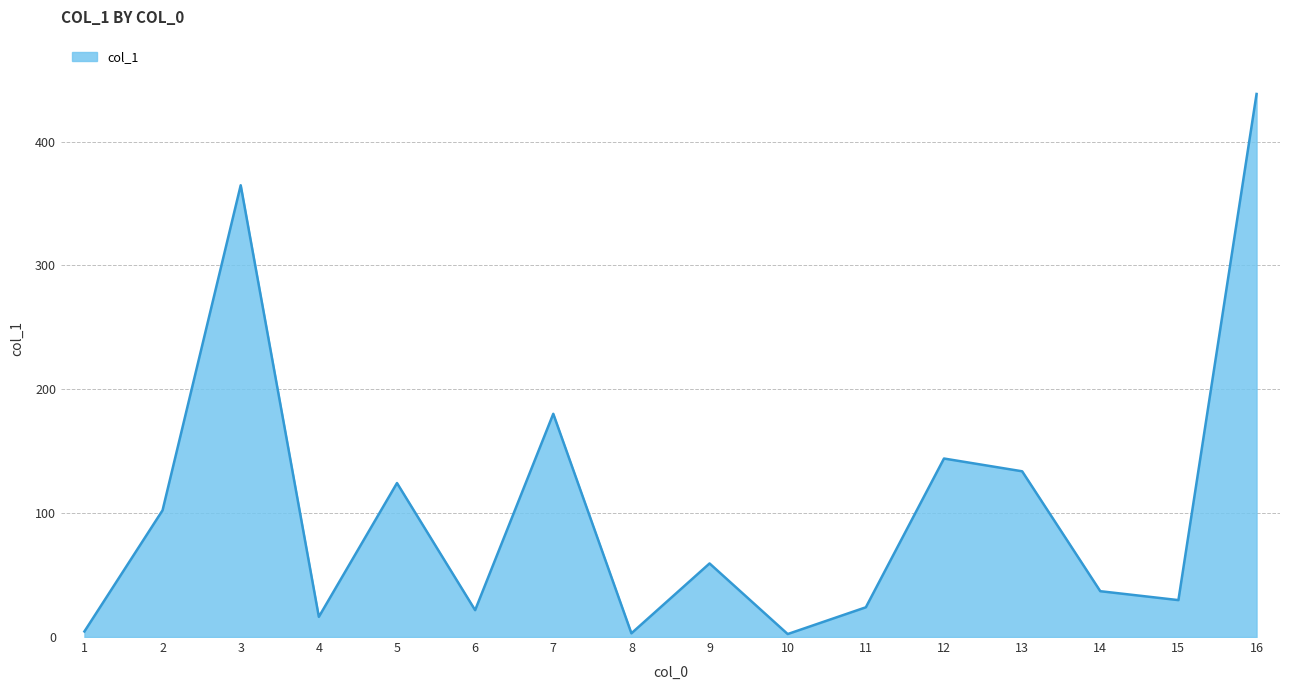

Which label corresponds to the largest value in the chart?

16